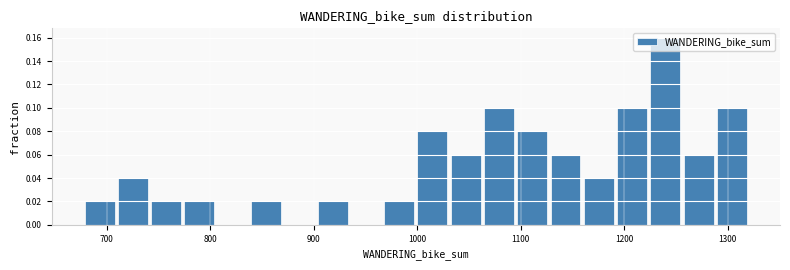

Around what value on the x-axis is the tallest bar? Give the approximate position of its centre, as read against the axis.

1240